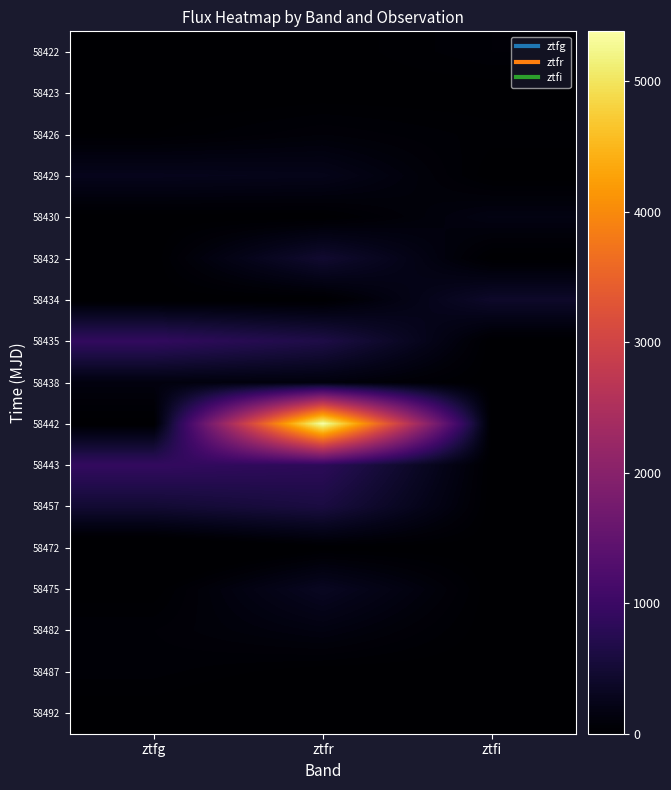

Reading left to right, what are all the values shown in this chart?

58422: ztfg=0.0	ztfr=0.0	ztfi=63.2
58423: ztfg=-12.4	ztfr=0.0	ztfi=0.0
58426: ztfg=20.8	ztfr=82.7	ztfi=31.3
58429: ztfg=265.9	ztfr=242.6	ztfi=0.0
58430: ztfg=0.0	ztfr=0.0	ztfi=174.3
58432: ztfg=0.0	ztfr=457.8	ztfi=0.0
58434: ztfg=0.0	ztfr=0.0	ztfi=403.7
58435: ztfg=892.0	ztfr=652.1	ztfi=0.0
58438: ztfg=142.3	ztfr=122.4	ztfi=0.0
58442: ztfg=0.0	ztfr=5381.5	ztfi=0.0
58443: ztfg=902.2	ztfr=825.0	ztfi=0.0
58457: ztfg=484.8	ztfr=602.8	ztfi=0.0
58472: ztfg=-129.9	ztfr=0.0	ztfi=0.0
58475: ztfg=0.0	ztfr=321.1	ztfi=0.0
58482: ztfg=62.6	ztfr=154.1	ztfi=0.0
58487: ztfg=50.3	ztfr=0.0	ztfi=0.0
58492: ztfg=0.0	ztfr=-68.3	ztfi=0.0